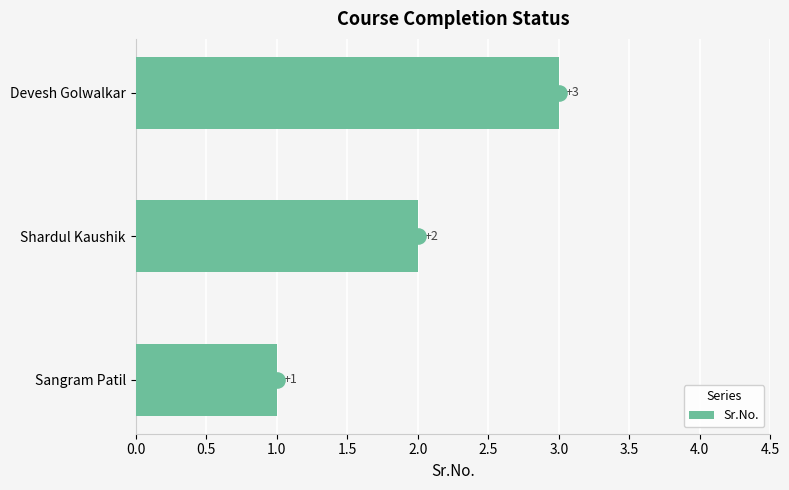

Which category has the highest value in the Sr.No. series?

Devesh Golwalkar